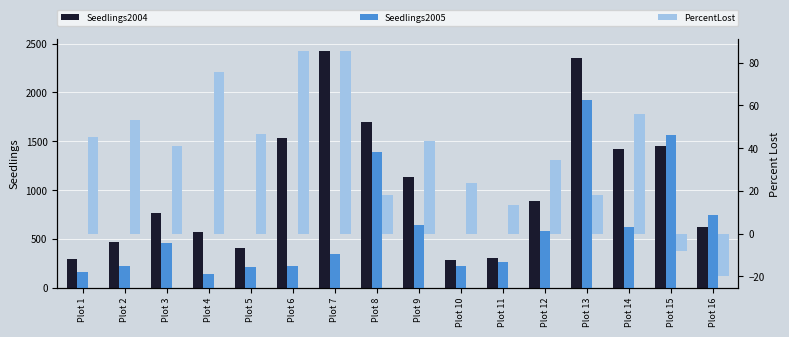

Is the value of Seedlings2005 at Plot 2 greater than the value of PercentLost at Plot 2?

Yes